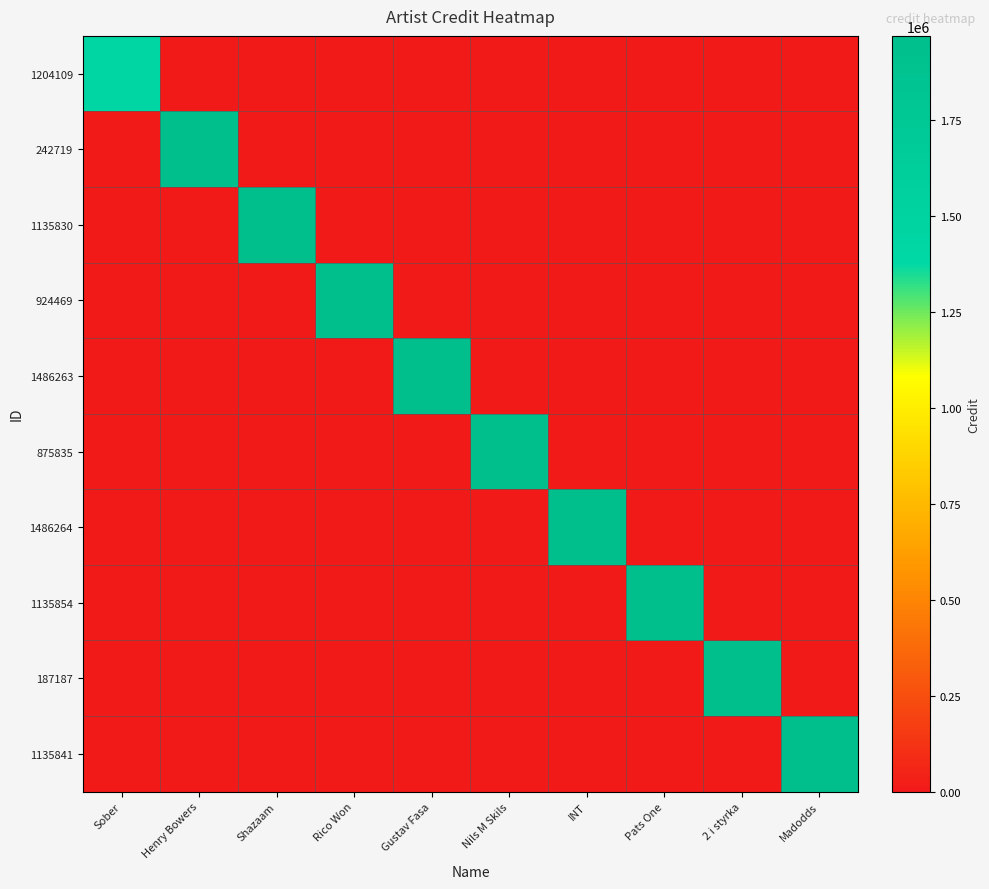

Which label corresponds to the smallest value in the chart?

Henry Bowers